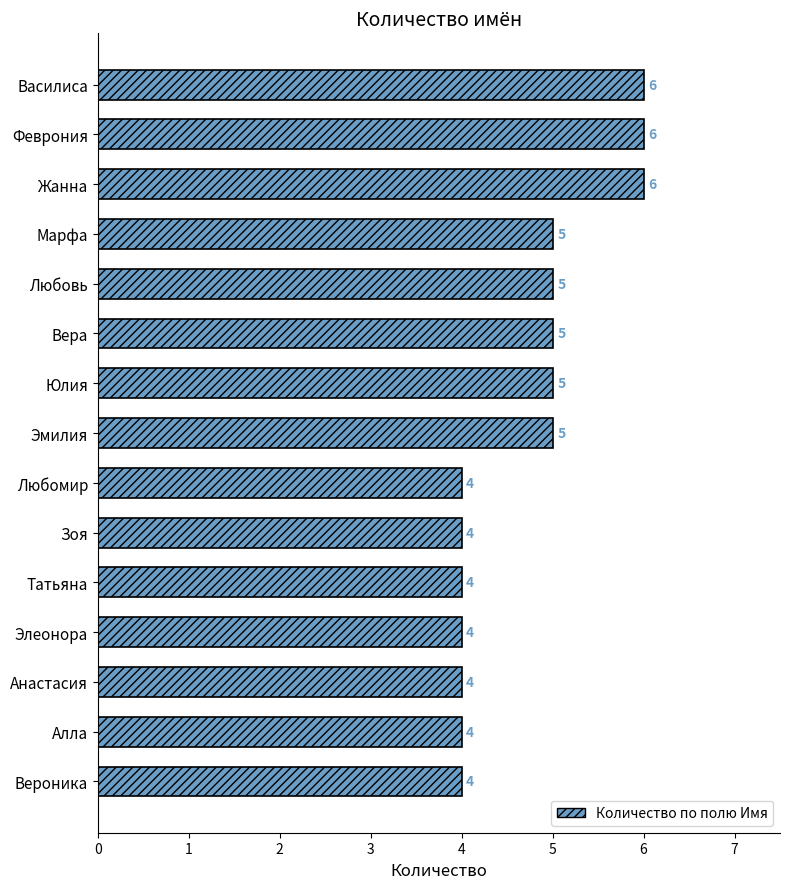

Reading top to bottom, list all the values displayed in this chart.

6	6	6	5	5	5	5	5	4	4	4	4	4	4	4